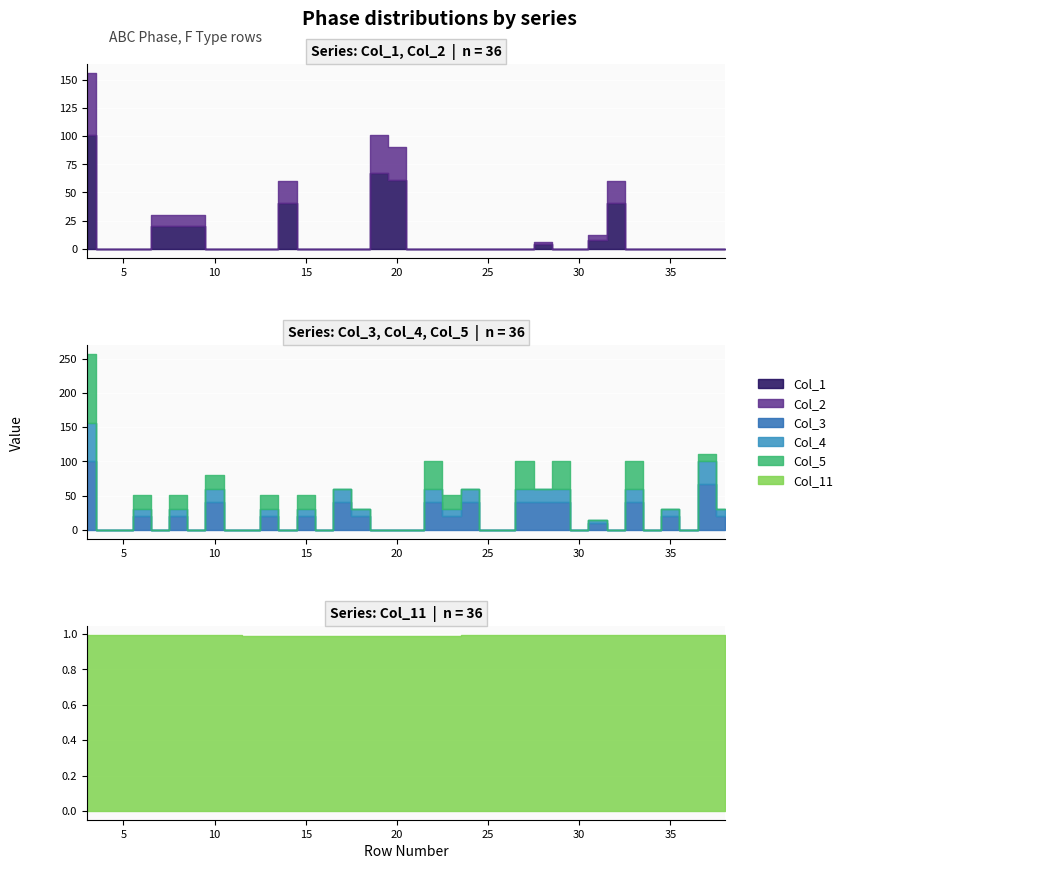

What is the difference between the maximum and minimum values in the Col_5 series?

101.1